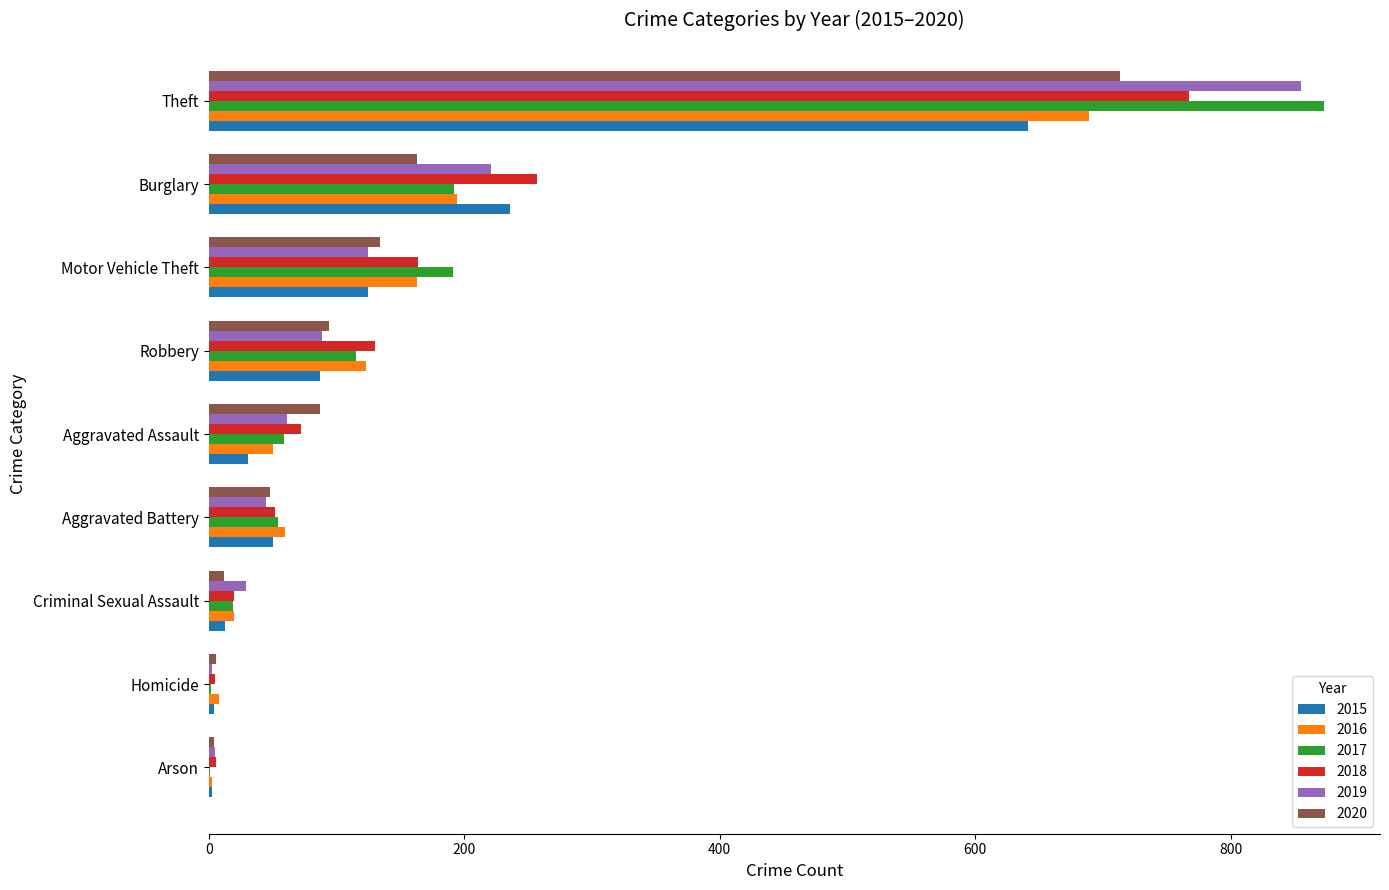

How many distinct data groups are displayed?

6